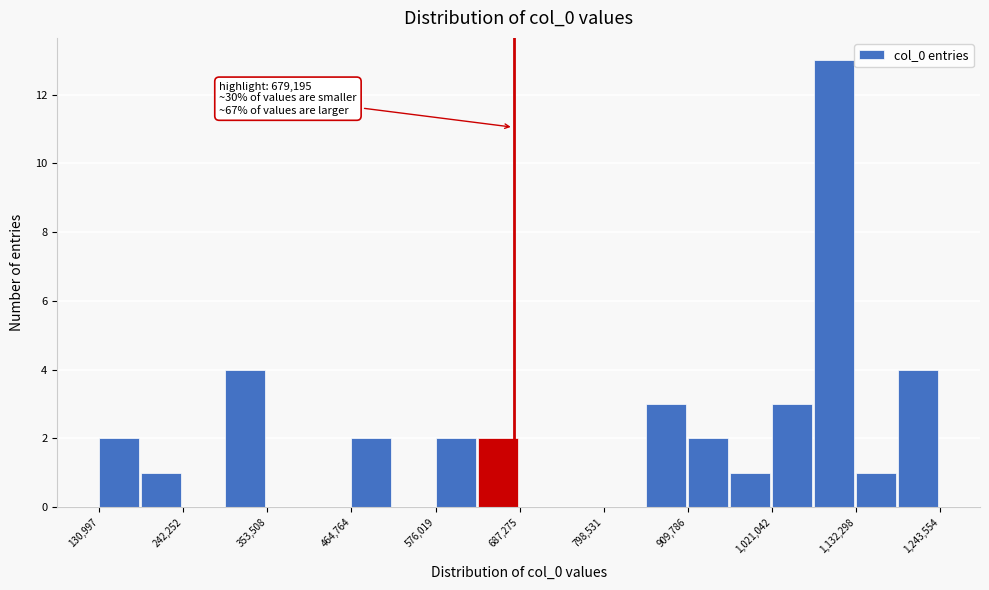

Read against the x-axis, roughly where is the centre of the tallest bar?

1100000